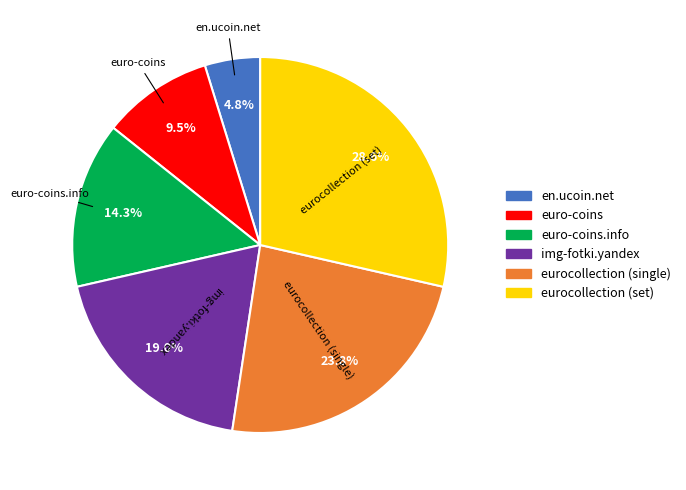

To the nearest percent, what portion does eurocollection (single) represent?

24%